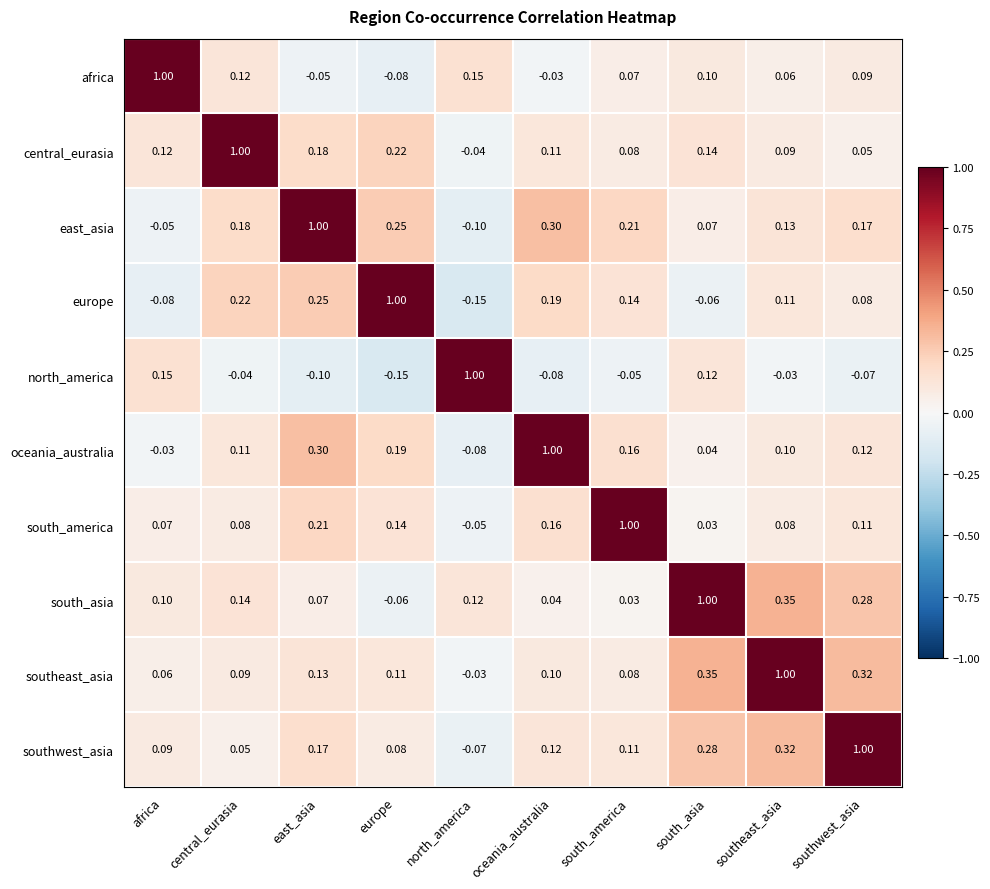

Which series has the largest total across all categories?

southeast_asia